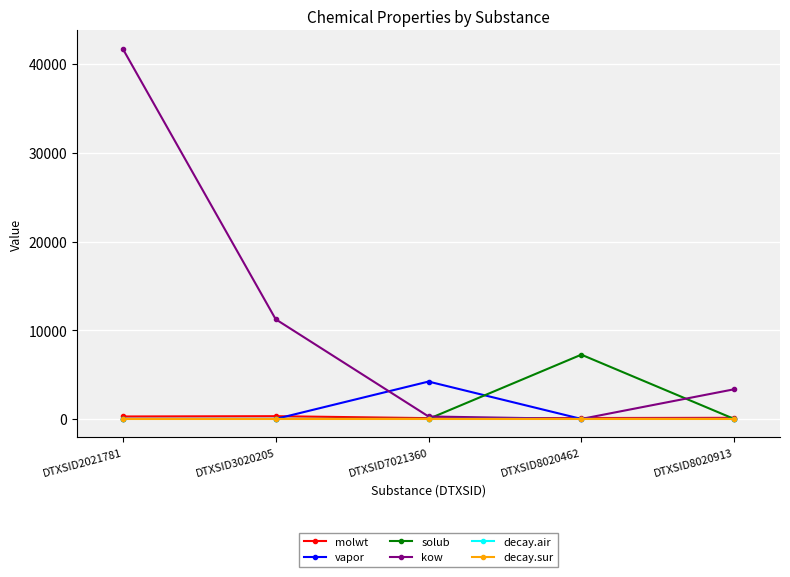

What is the spread (max minus min) of values at DTXSID3020205?

11236.2